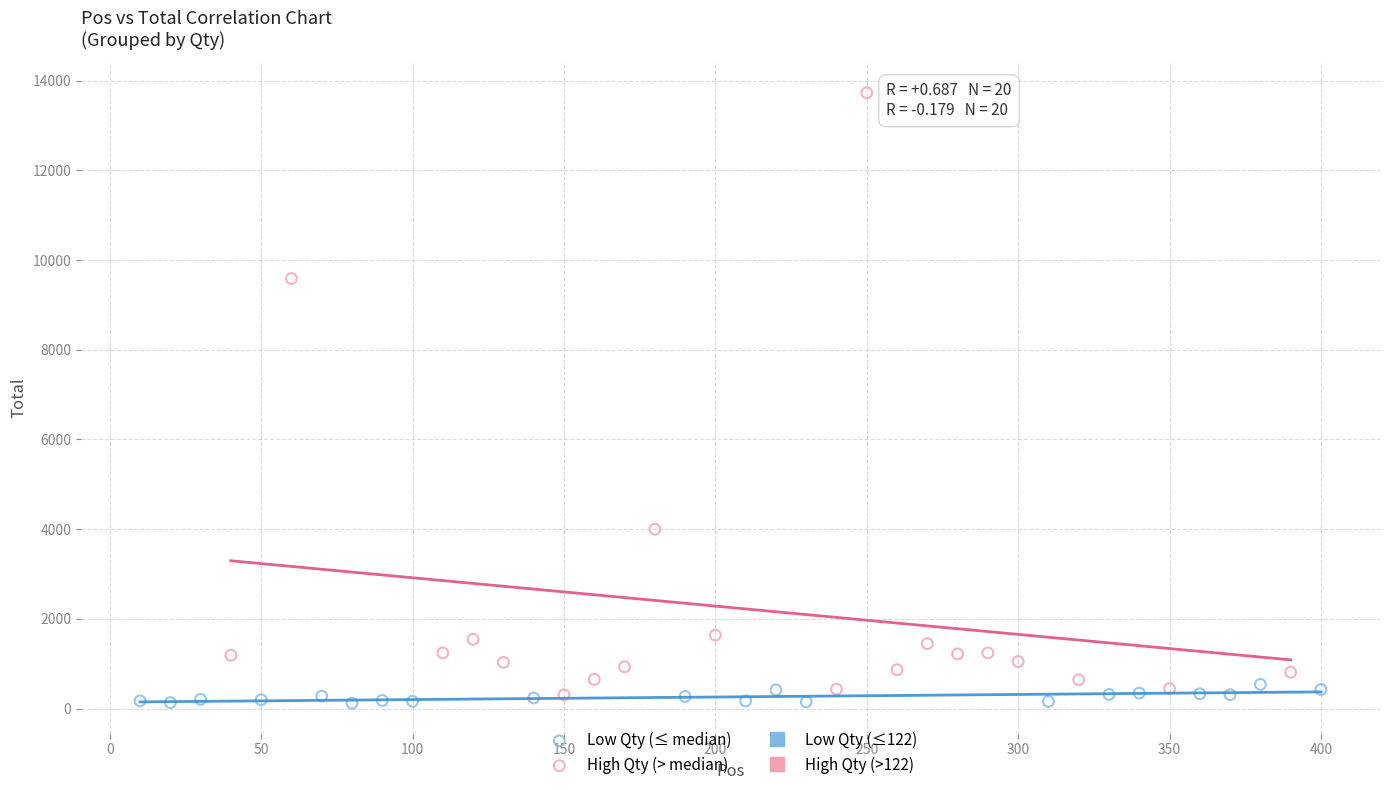

Which series has the largest Y range (max minus min)?

High Qty (> median)